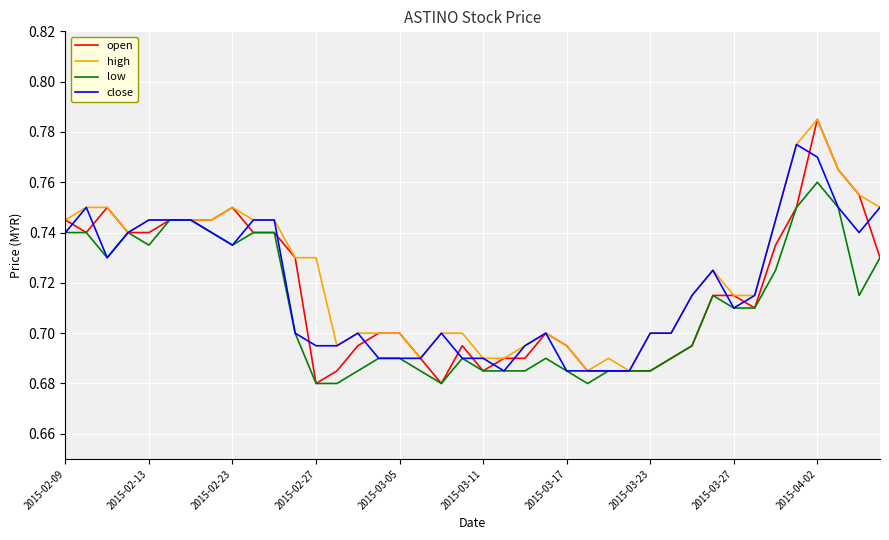

Which series has the widest spread of values?

open